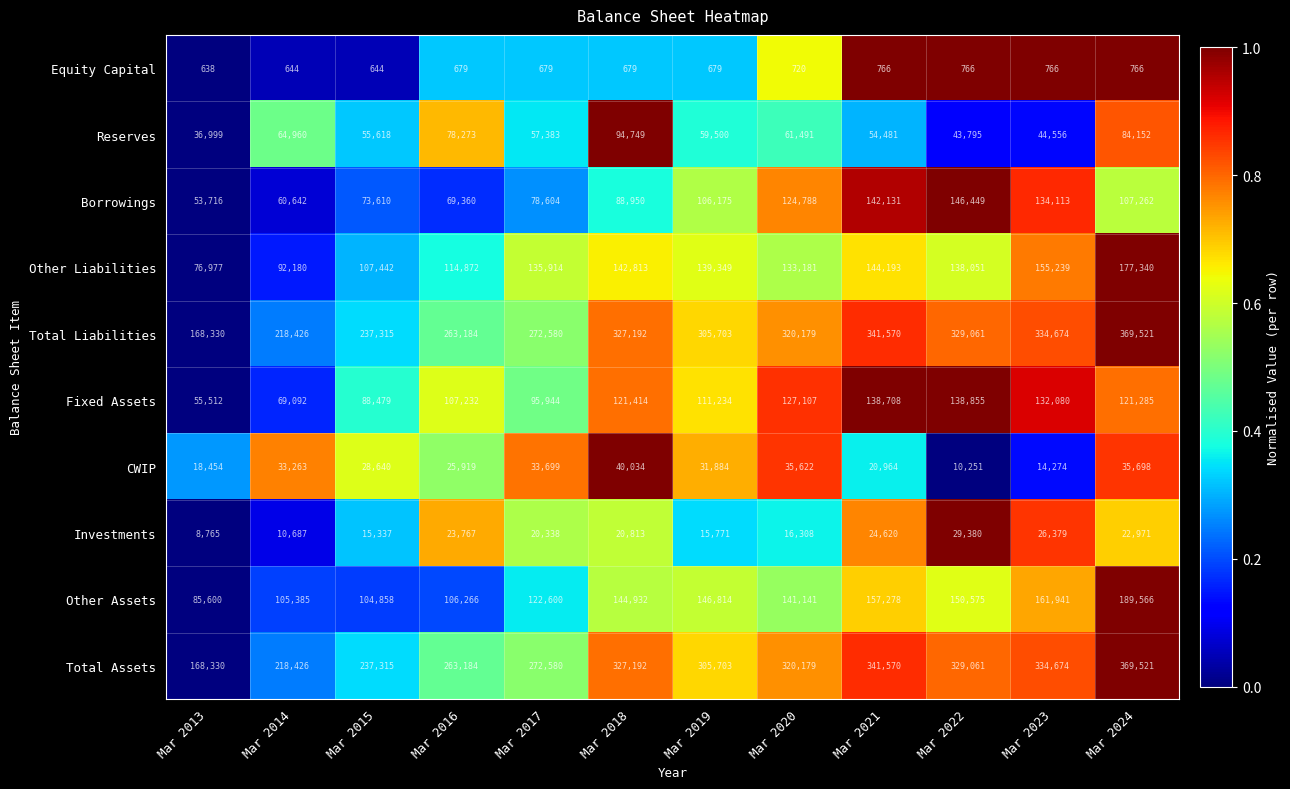

Which category has the lowest value in the Total Assets series?

Mar 2013